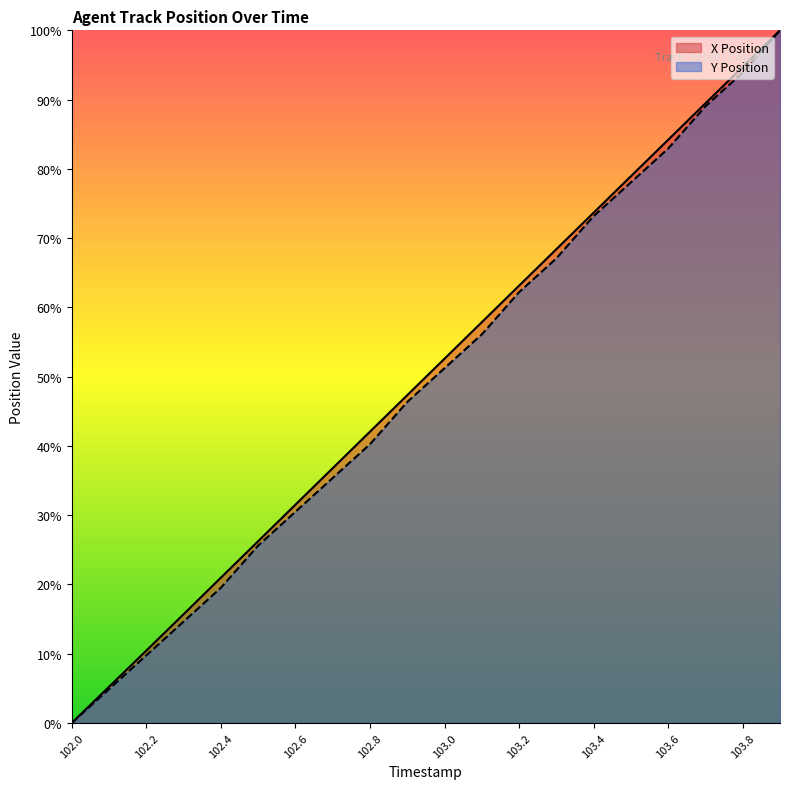

Where is Y Position nearest to the value 50?

103.0